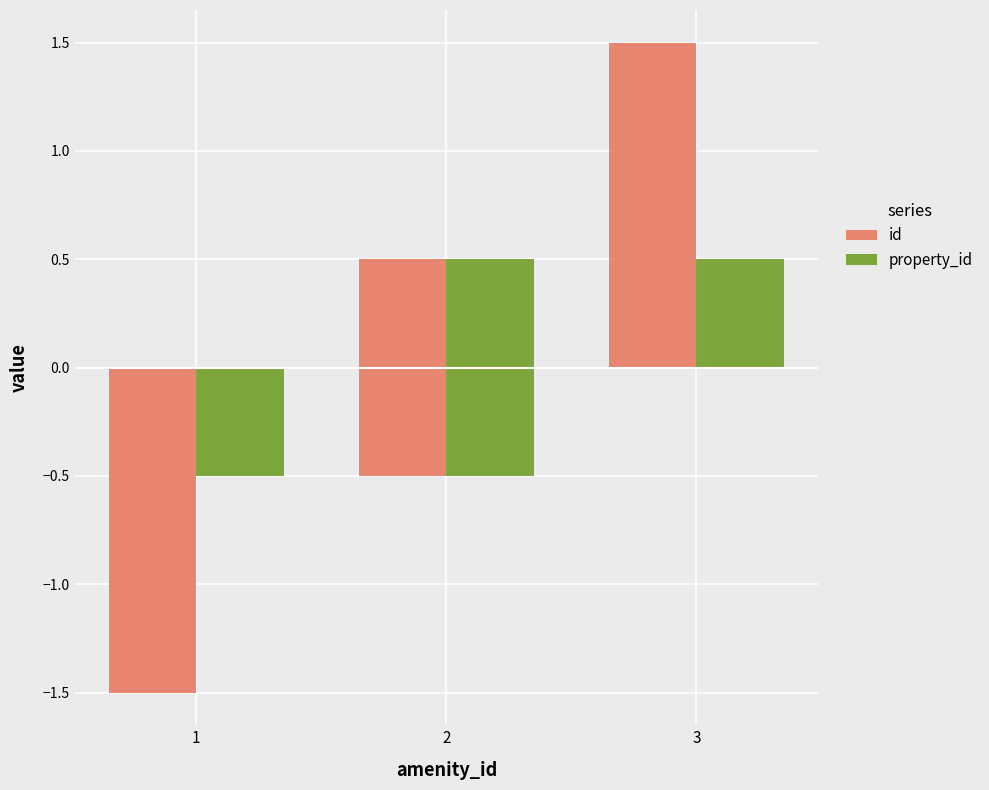

Between 1 and 3, which is larger?

3